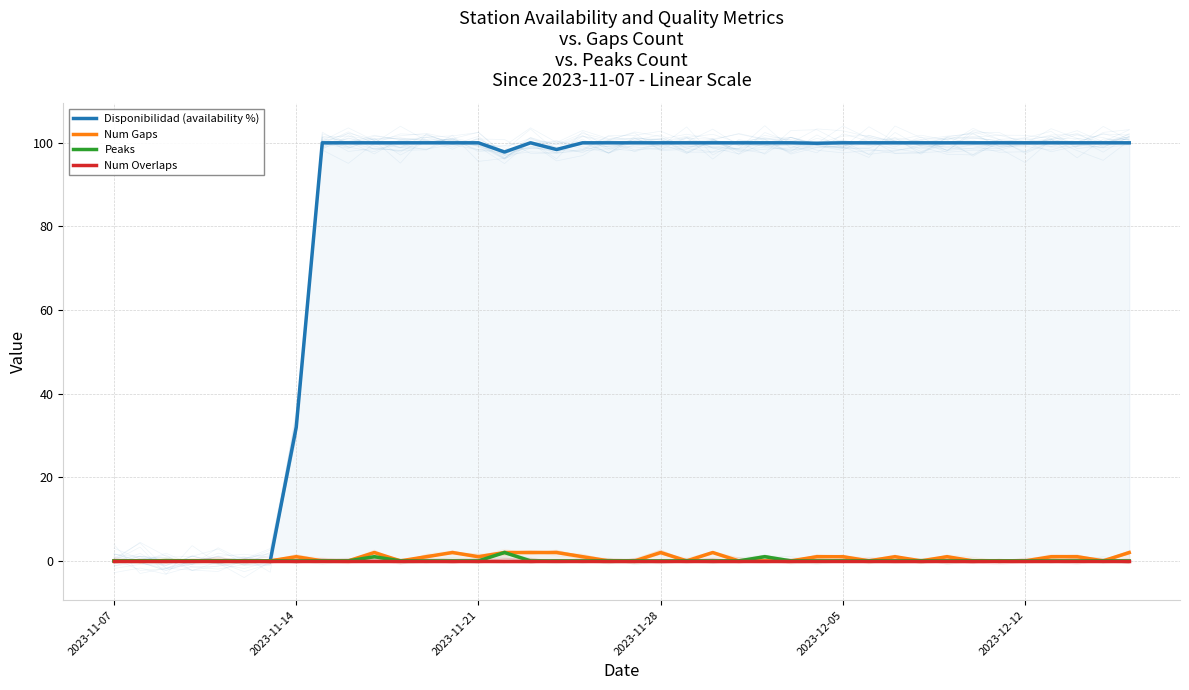

What position from the left is 2023-11-07?

1